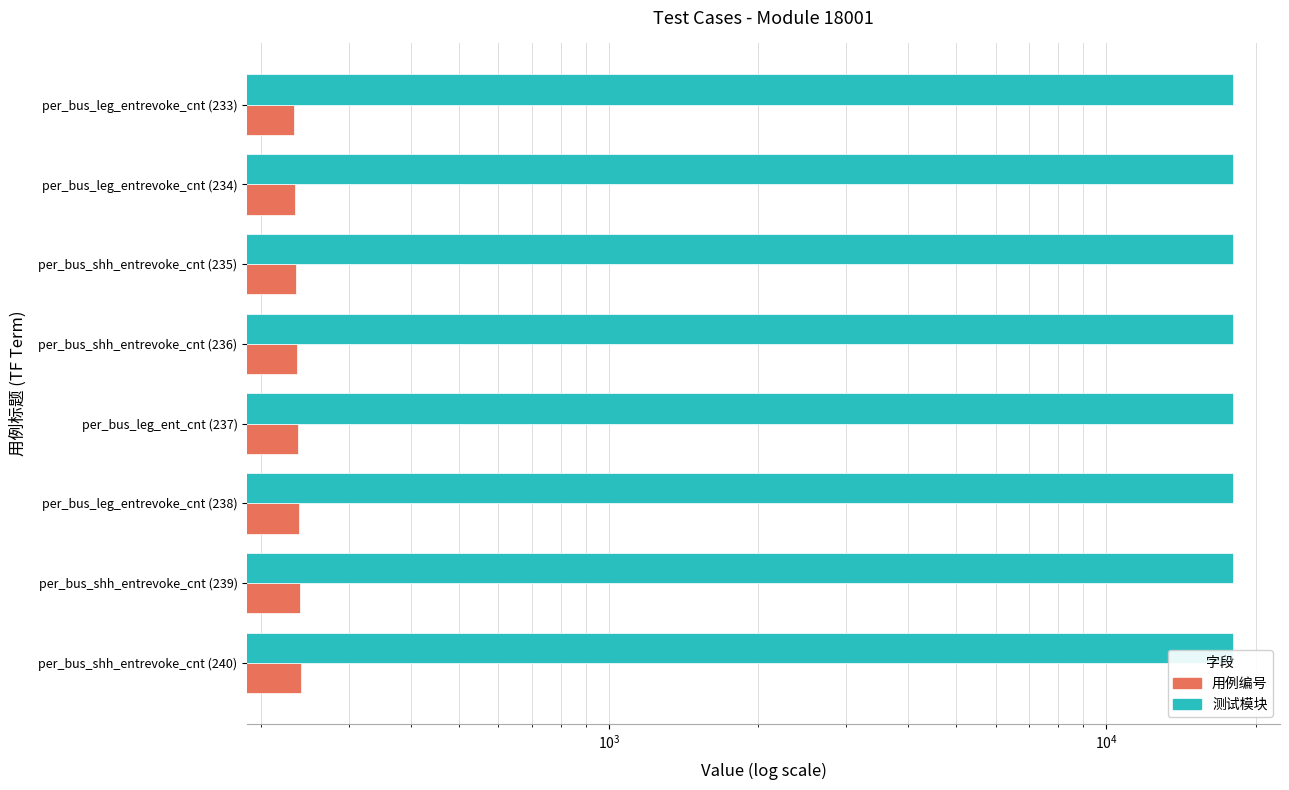

How many bars are there in total?

16